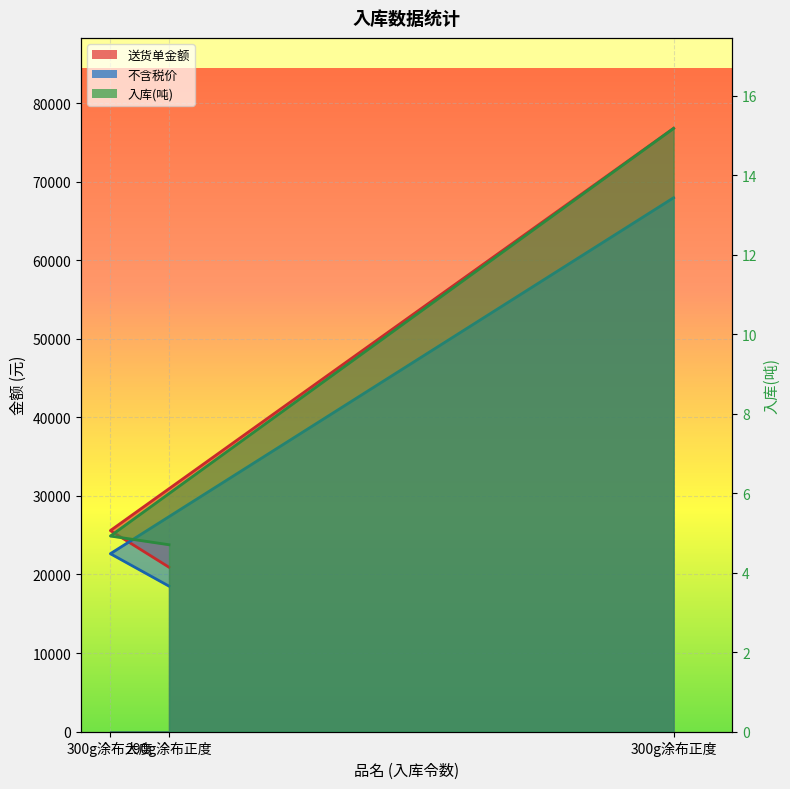

What is the label of the 2nd point from the left?

300g涂布大度